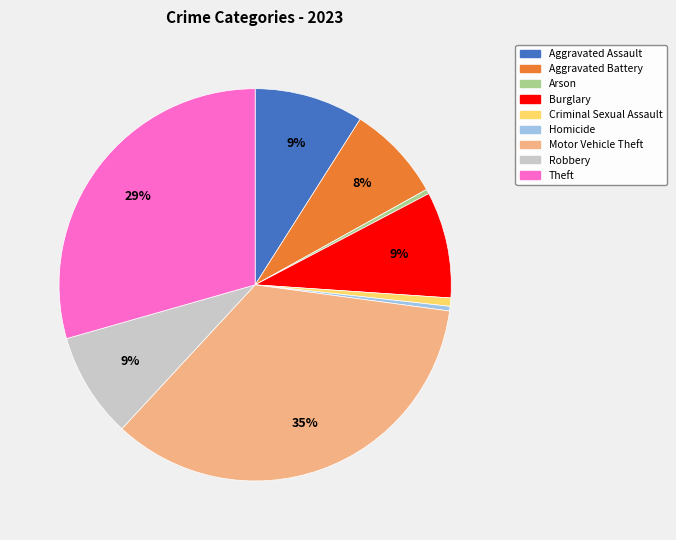

What percentage is the Aggravated Assault slice, to the nearest percent?

9%